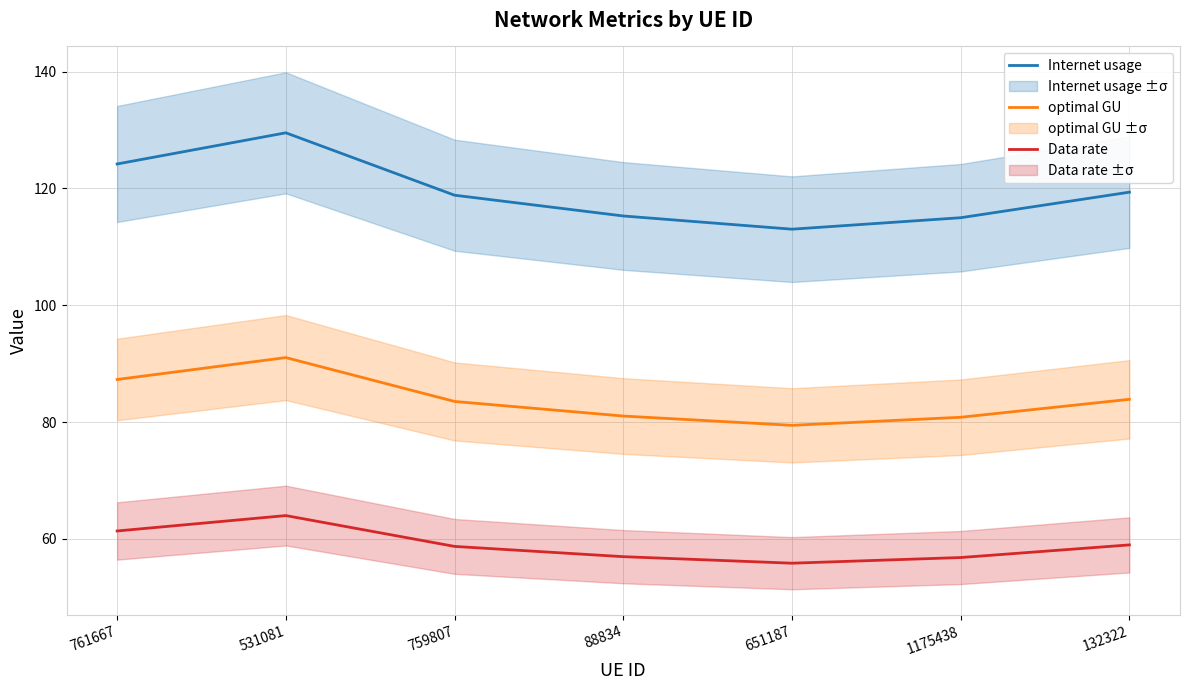

Rank the categories by optimal GU value from highest to lowest.

531081, 761667, 132322, 759807, 88834, 1175438, 651187